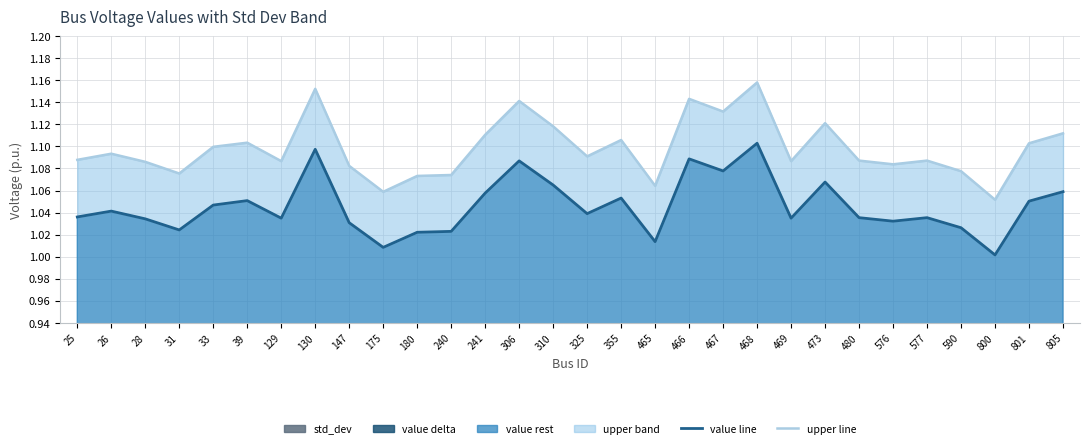

True or false: value line and upper line intersect in this chart.

False